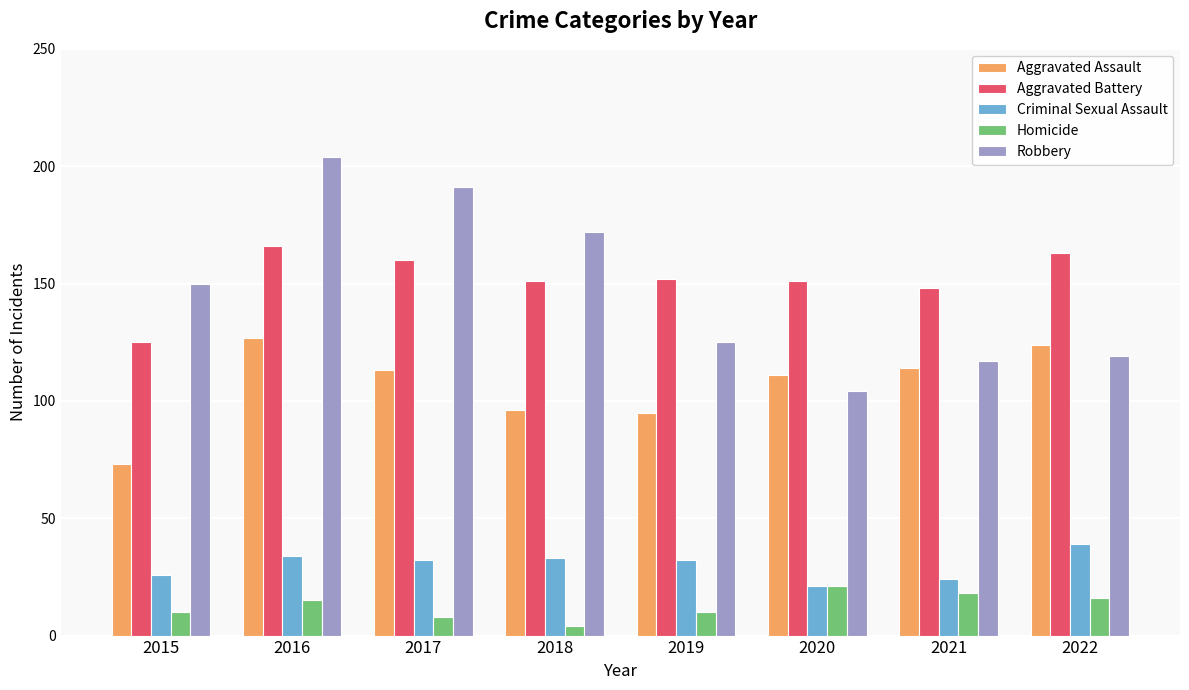

Are the bars horizontal?

No